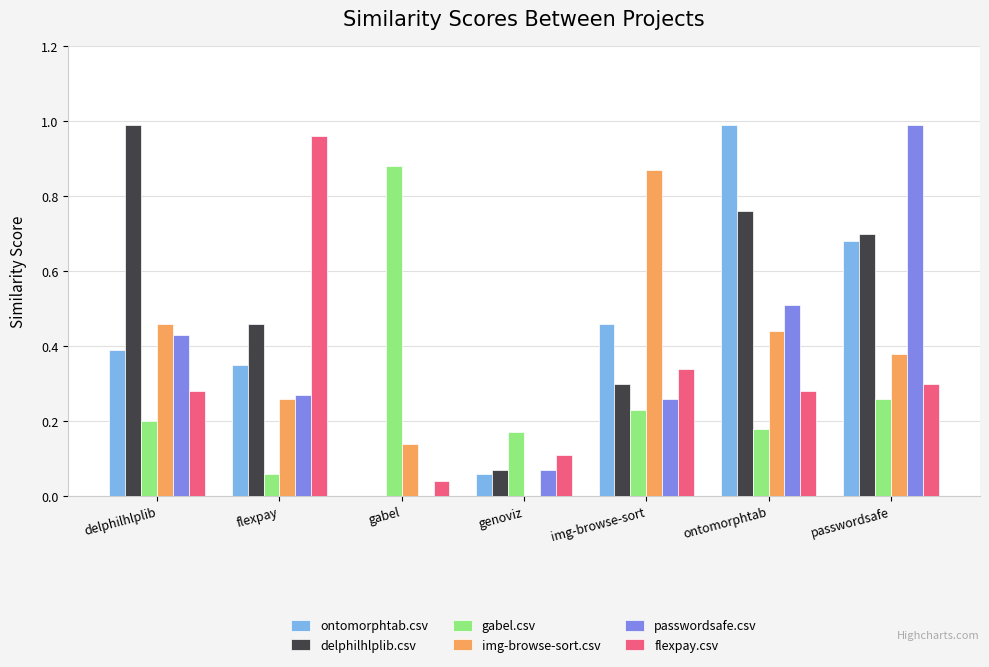

The value of flexpay.csv at gabel is 0.0. True or false?

True